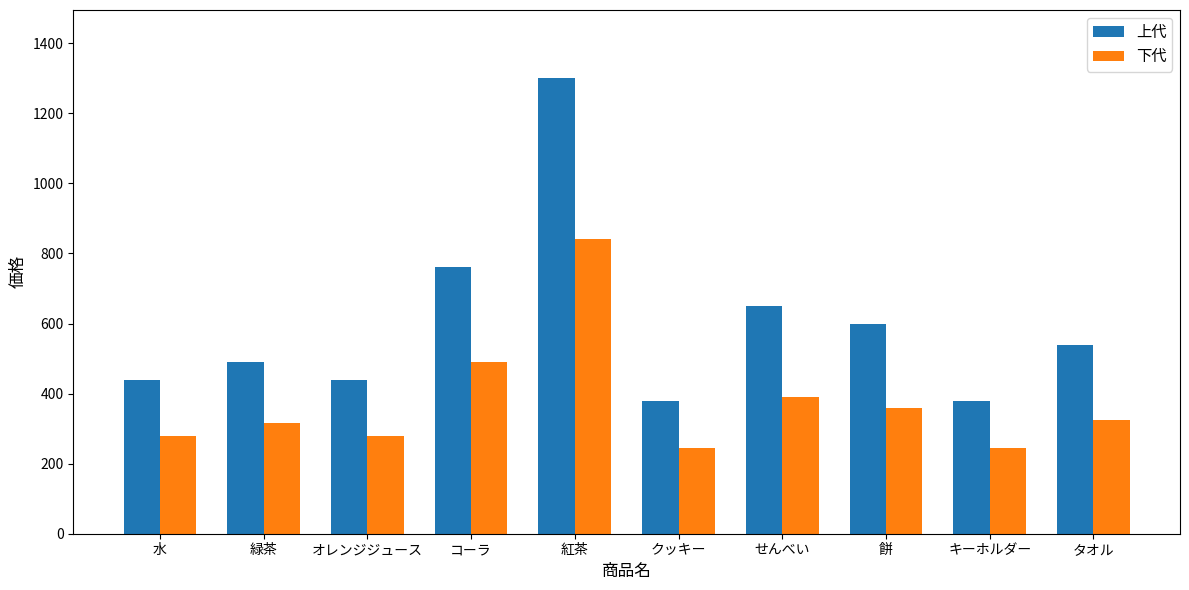

Where is 下代 nearest to the value 542?

コーラ